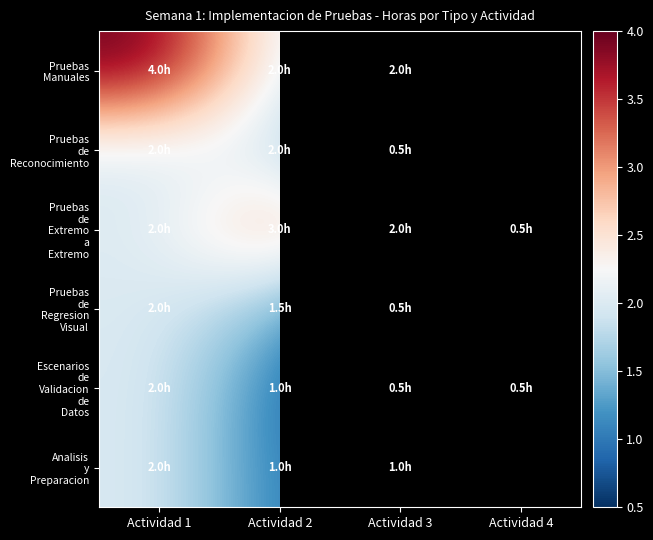

How many distinct data groups are displayed?

6